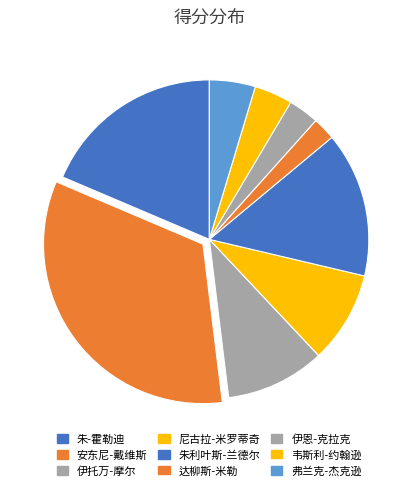

Is there a majority slice in this chart?

No